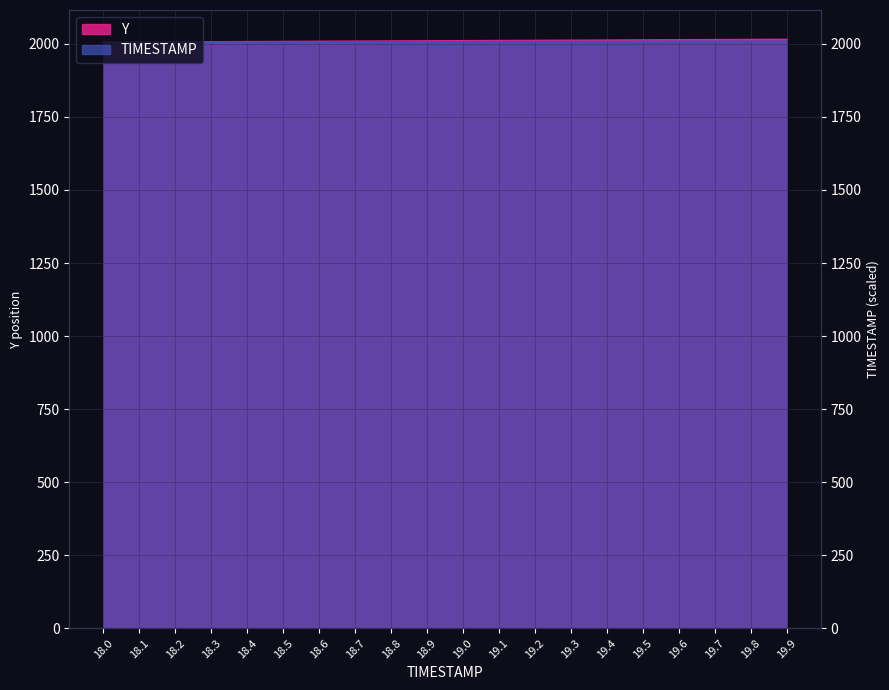

What is the approximate value of TIMESTAMP at 18.0?

2005.2